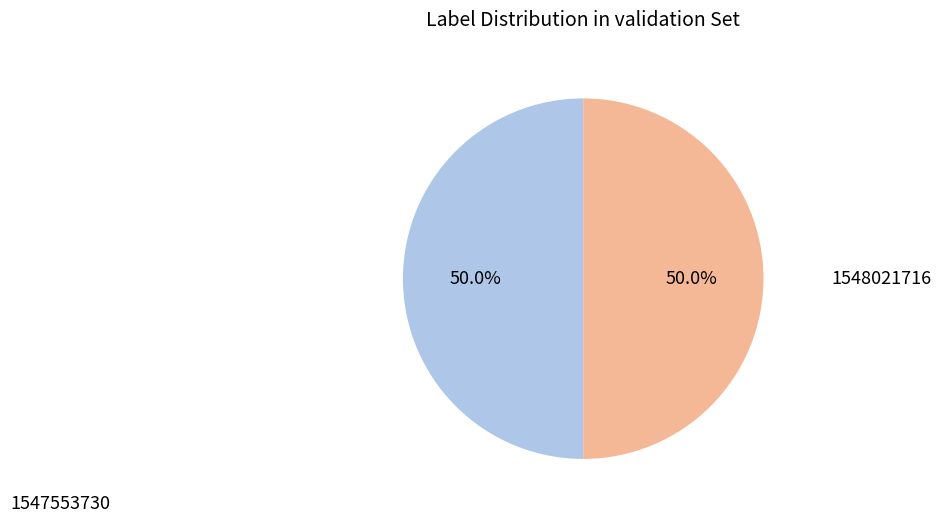

What percentage do 1548021716 and 1547553730 together represent?

100.0%